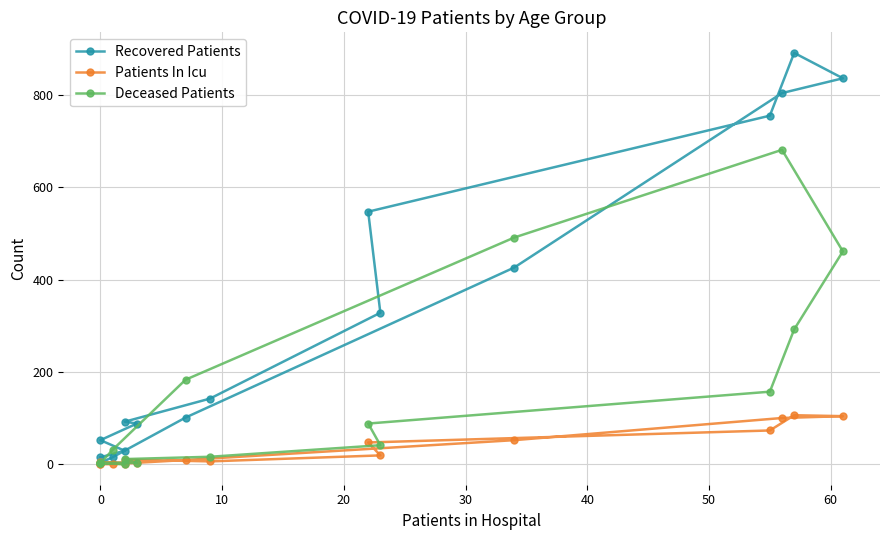

What is the difference between the maximum and minimum values in the Recovered Patients series?

888